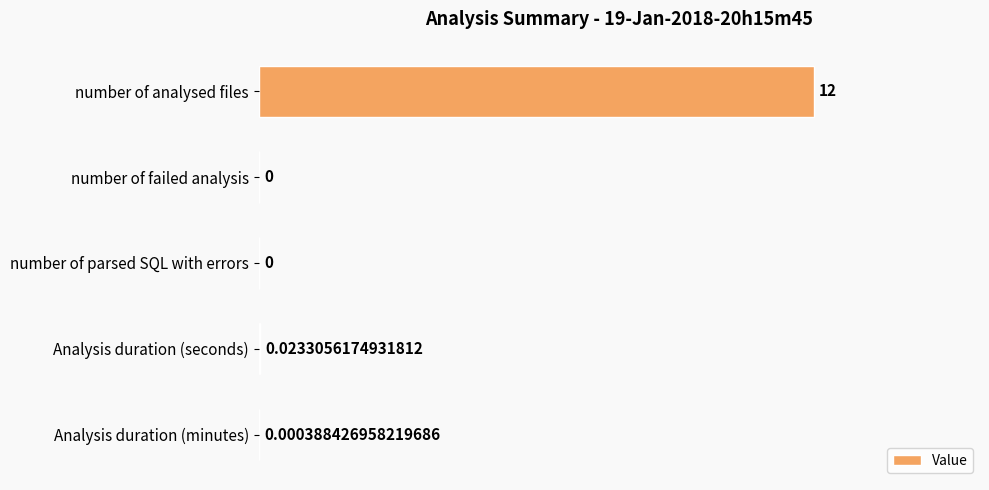

What is the sum of the values at number of failed analysis and number of analysed files?

12.0